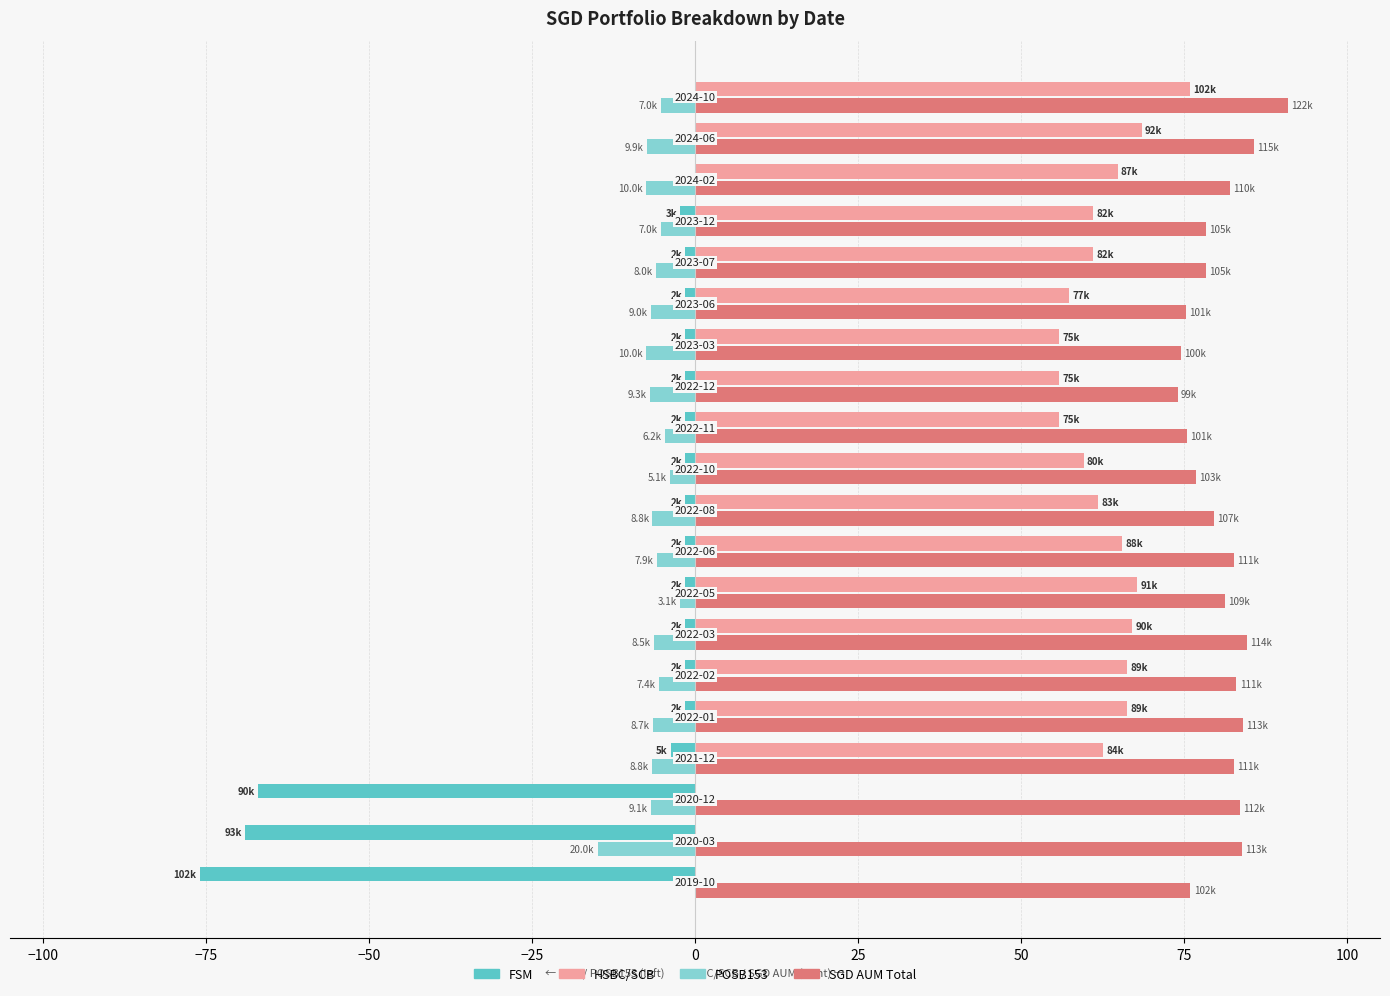

How many series are shown in this chart?

4